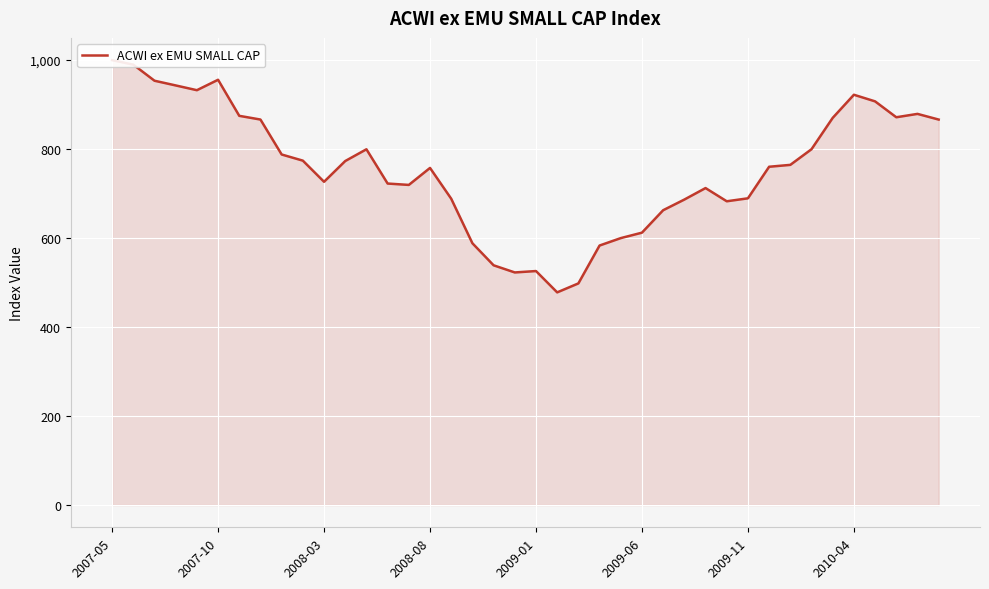

Does the chart display data point markers on the line(s)?

No